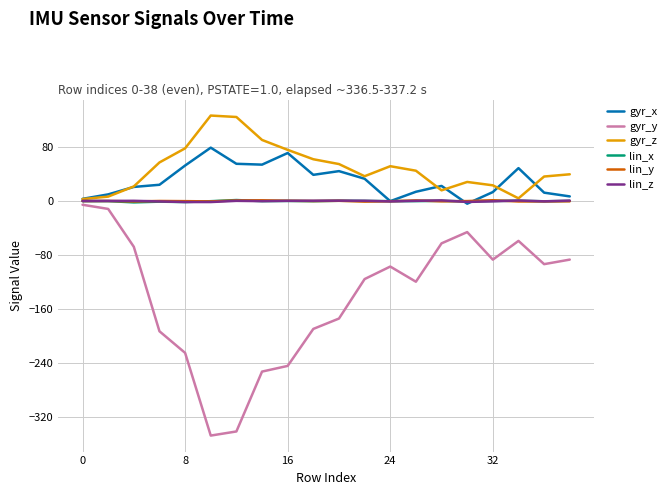

Which series has the largest range (max minus min)?

gyr_y